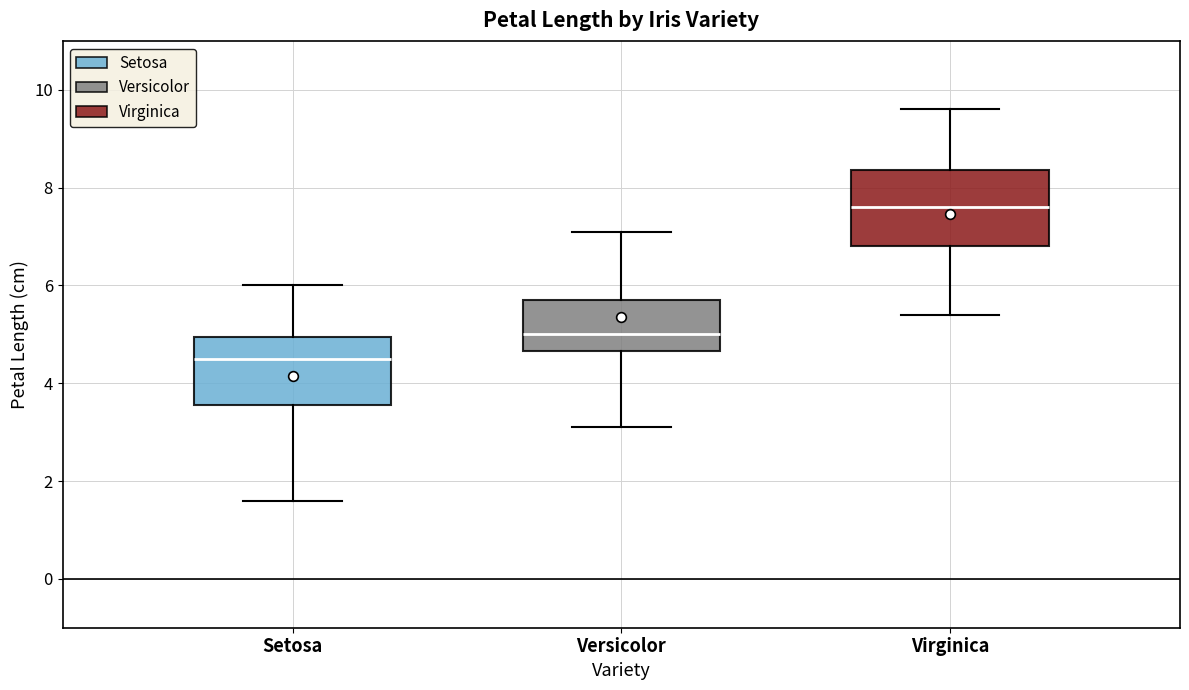

Where is the upper edge of the box for Virginica on the y-axis? The values are not printed on the chart, so give them approximately, as read against the axis.

8.4